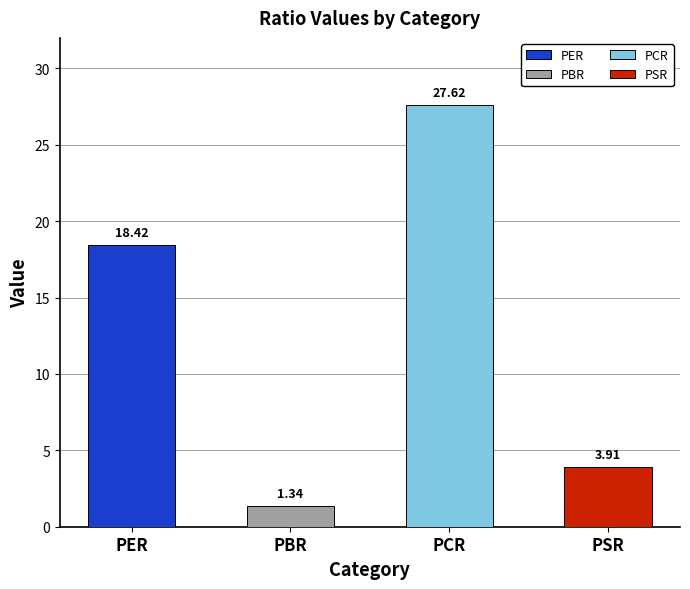

List the labels in order of value, largest first.

PCR, PER, PSR, PBR